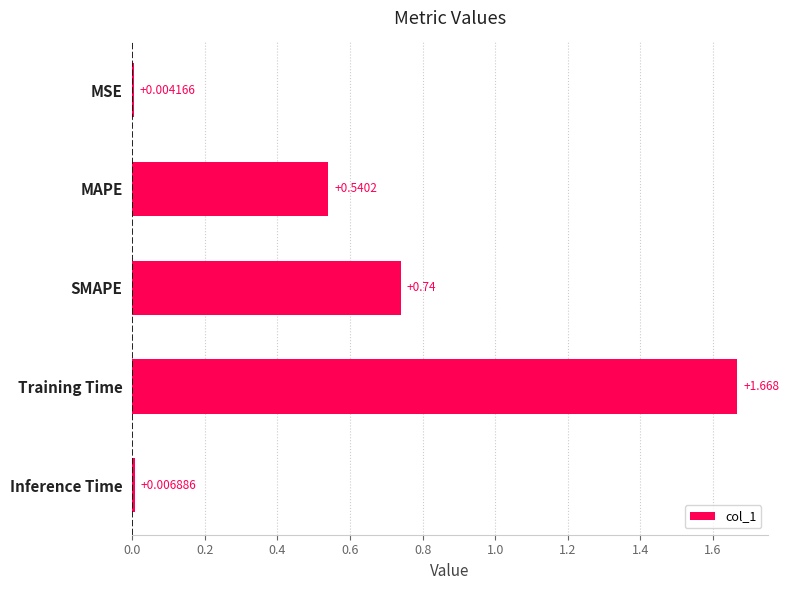

Which label corresponds to the largest value in the chart?

Training Time